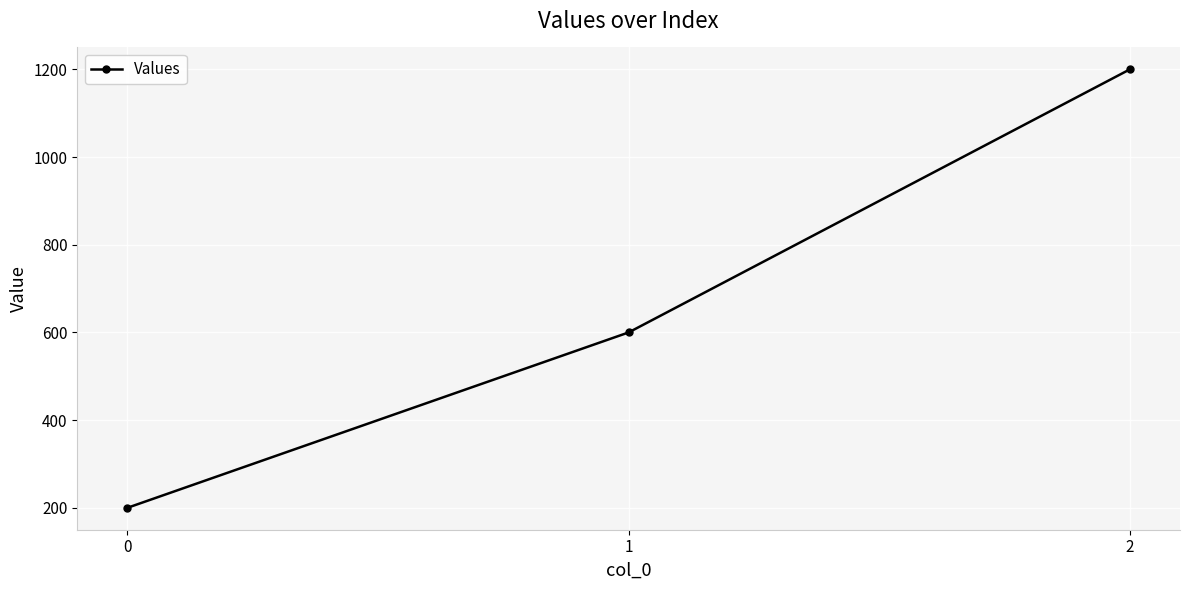

The value at 0 is 322. True or false?

False